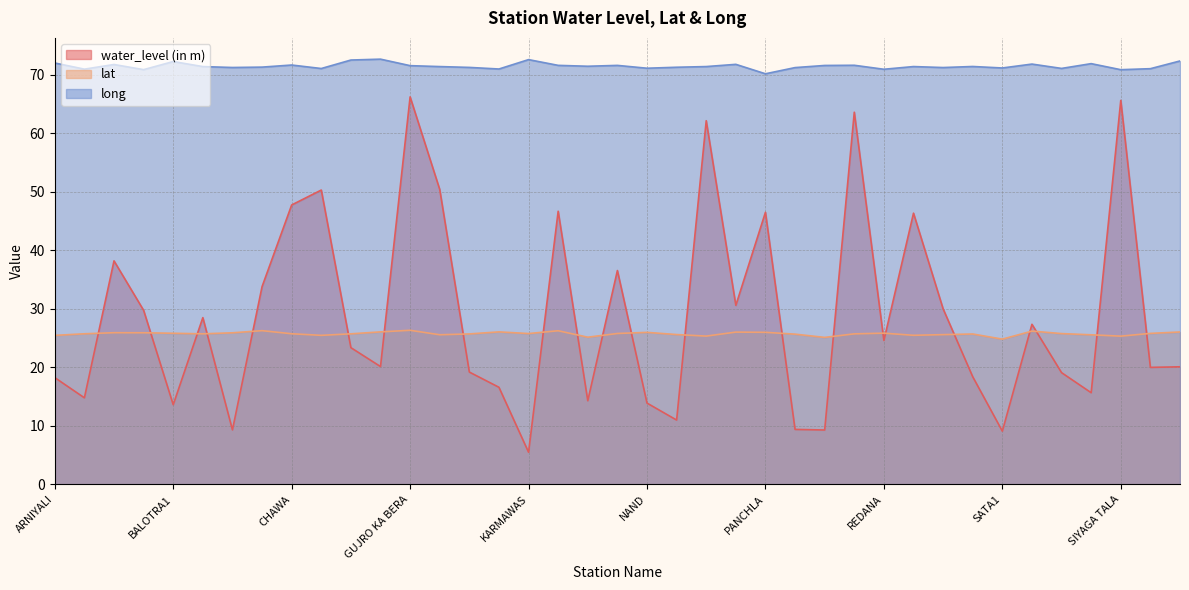

Which series has the largest total across all categories?

long